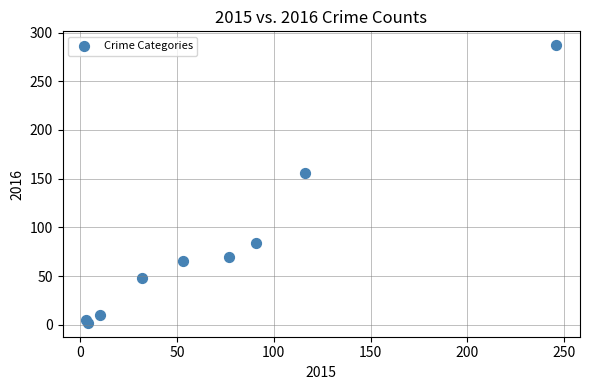

What Y value in the scatter plot is closest to 144?

156